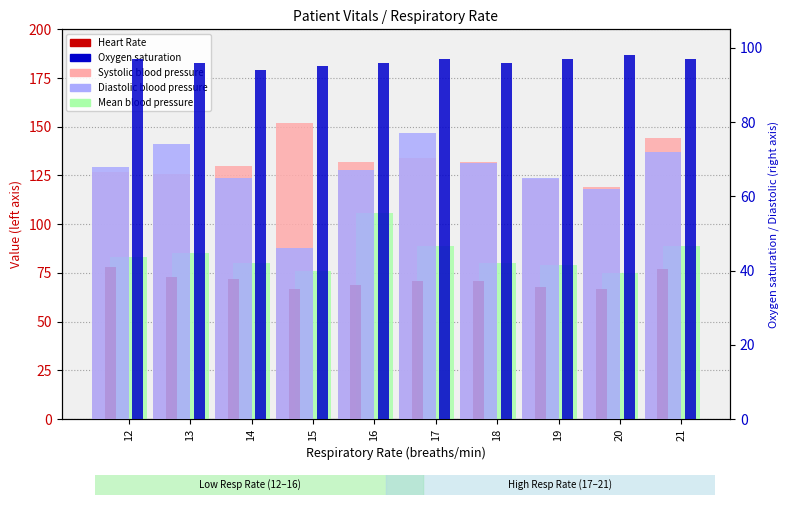

What is the total value across all series at 16?

470